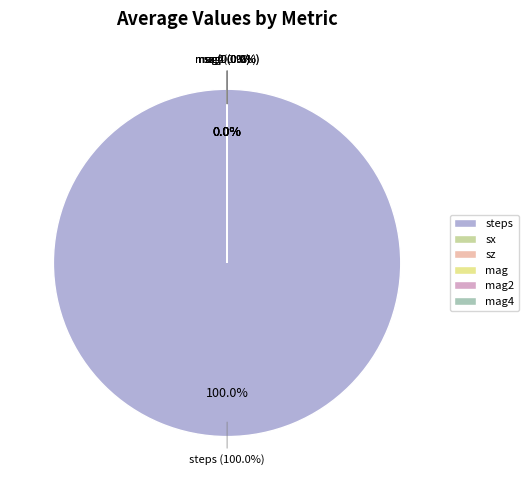

Which category has the smallest portion of the pie?

mag4